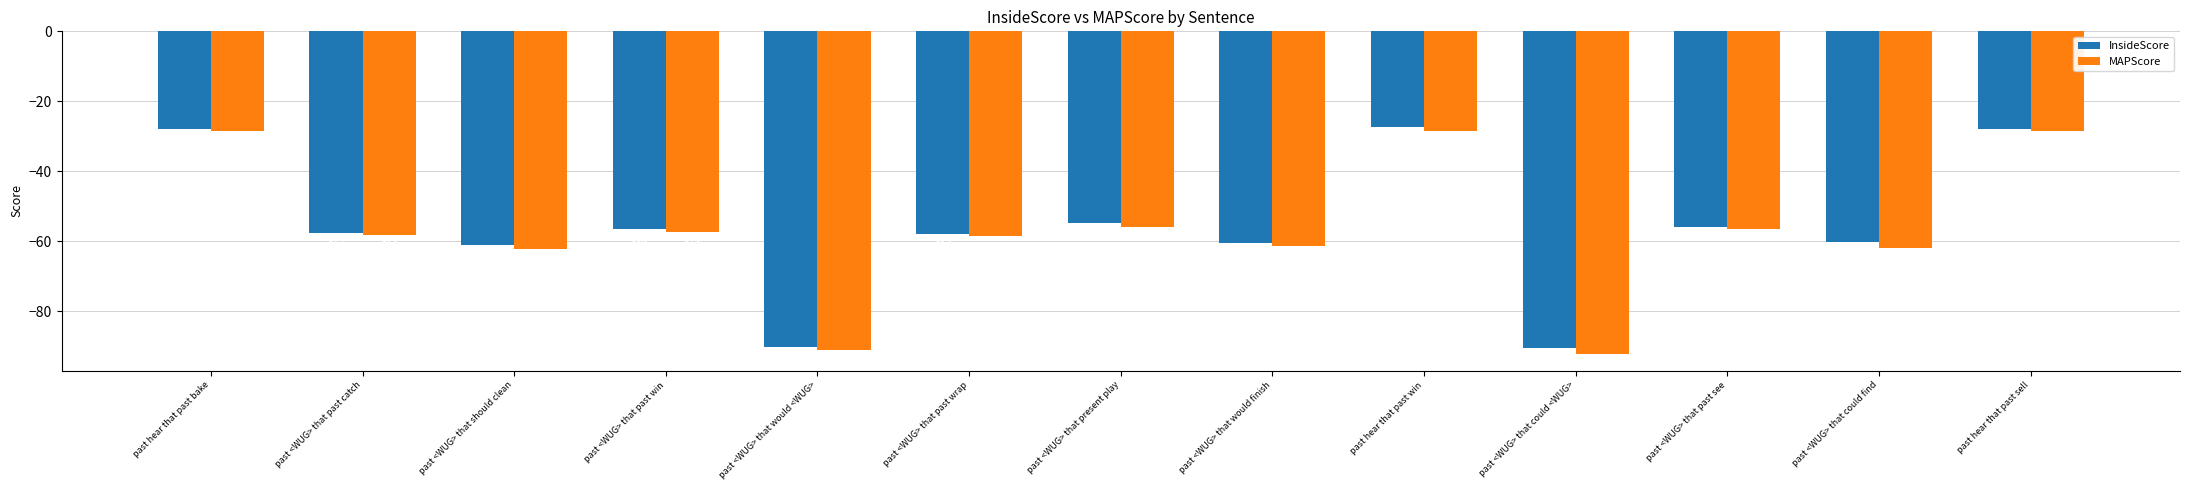

The MAPScore series shows -14.8 at past <WUG> that would finish. True or false?

False